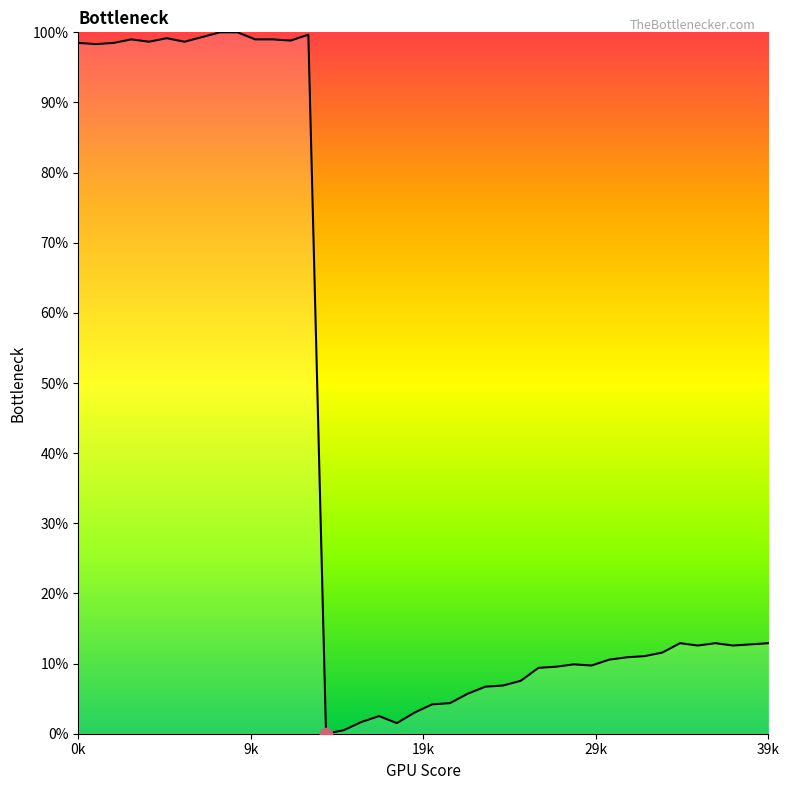

What is the difference between the maximum and minimum values?

100.0